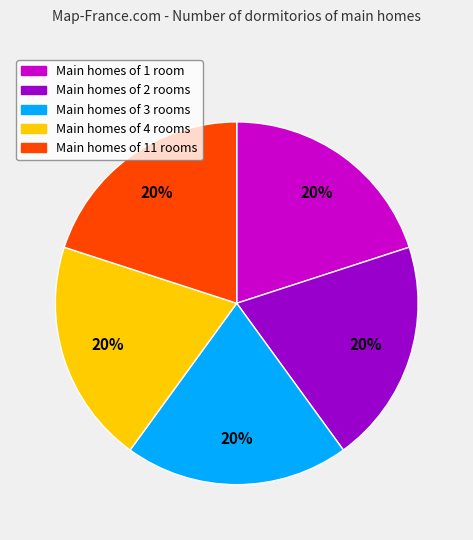

To the nearest percent, what is the average slice percentage?

20%